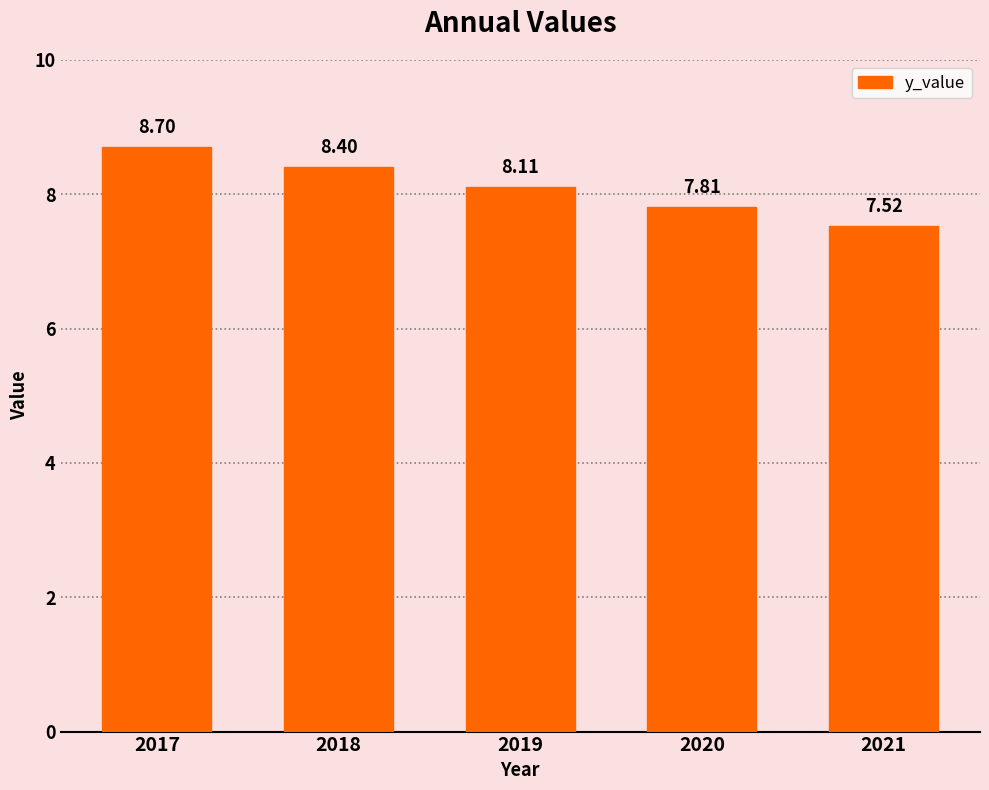

Count the number of categories in the chart.

5